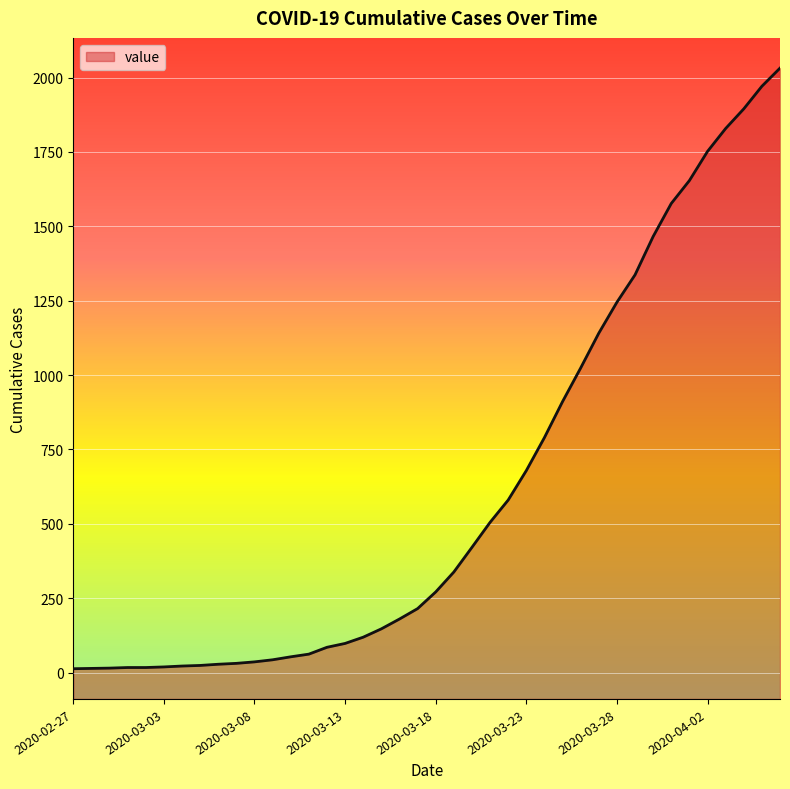

Rank the categories by value from lowest to highest.

2020-02-27, 2020-02-28, 2020-02-29, 2020-03-01, 2020-03-02, 2020-03-03, 2020-03-04, 2020-03-05, 2020-03-06, 2020-03-07, 2020-03-08, 2020-03-09, 2020-03-10, 2020-03-11, 2020-03-12, 2020-03-13, 2020-03-14, 2020-03-15, 2020-03-16, 2020-03-17, 2020-03-18, 2020-03-19, 2020-03-20, 2020-03-21, 2020-03-22, 2020-03-23, 2020-03-24, 2020-03-25, 2020-03-26, 2020-03-27, 2020-03-28, 2020-03-29, 2020-03-30, 2020-03-31, 2020-04-01, 2020-04-02, 2020-04-03, 2020-04-04, 2020-04-05, 2020-04-06